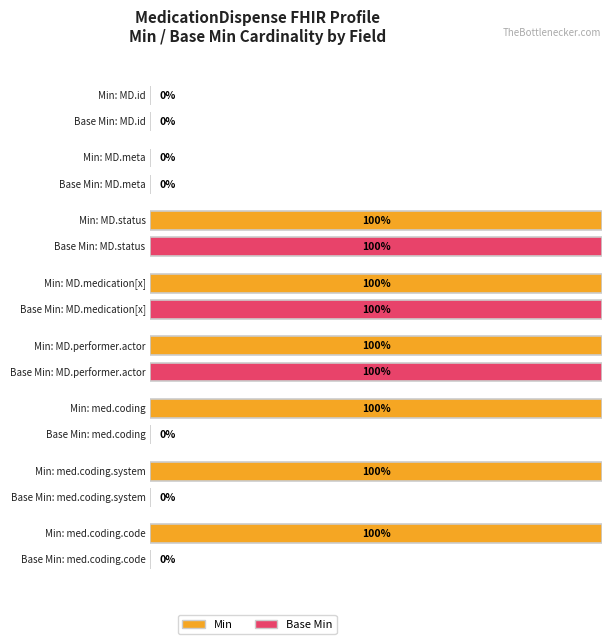

The value of Base Min at MedicationDispense.language is 1. True or false?

False